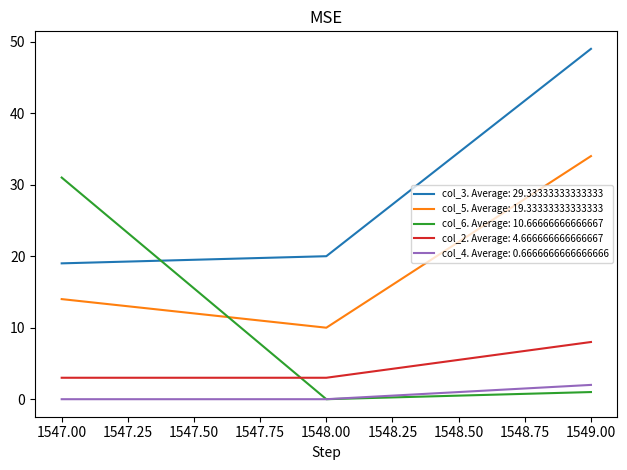

Which has a higher value, 1548 or 1547?

1548